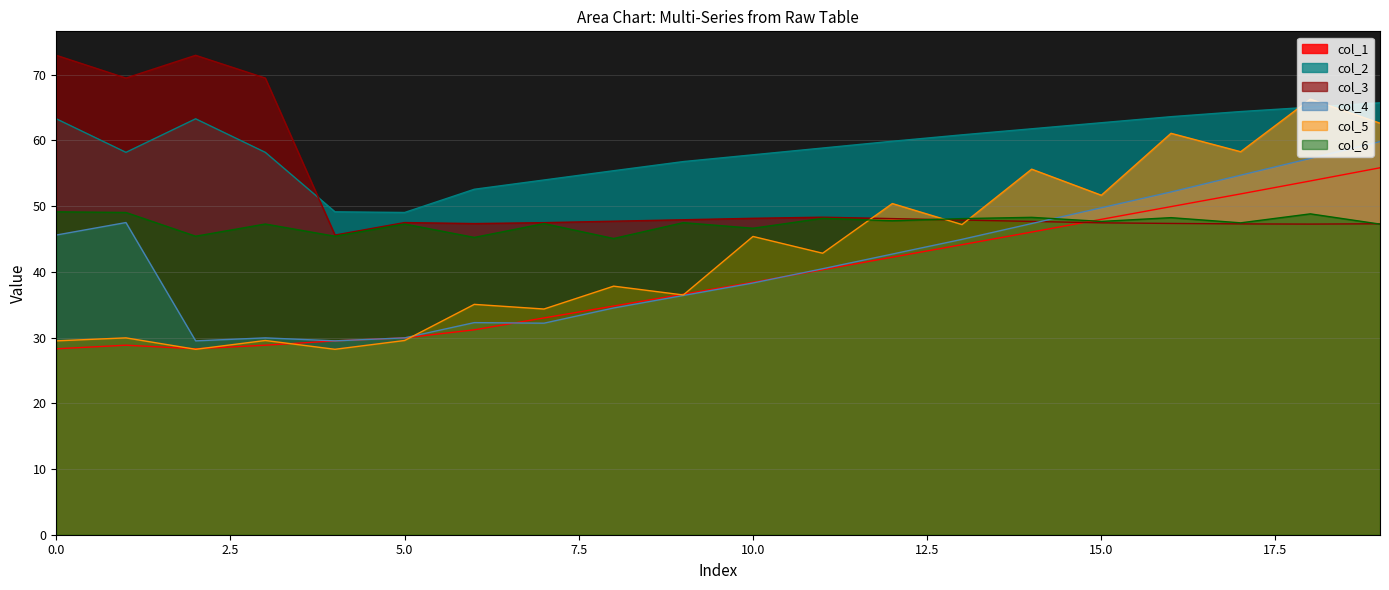

Which category has the lowest value in the col_4 series?

2